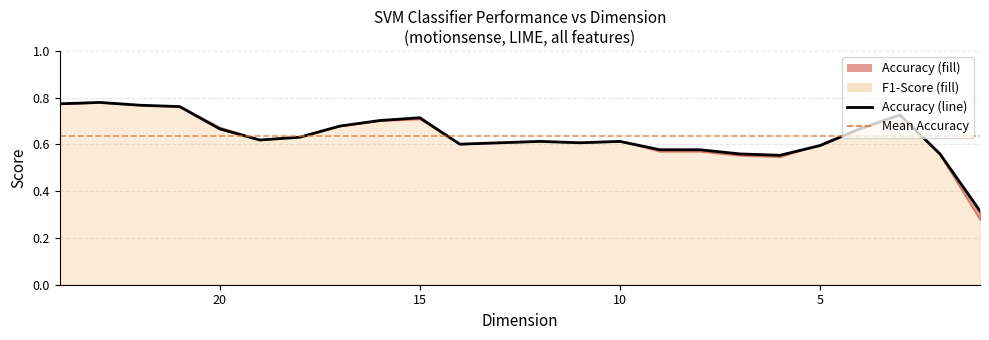

The value at 5 is 0.2. True or false?

False